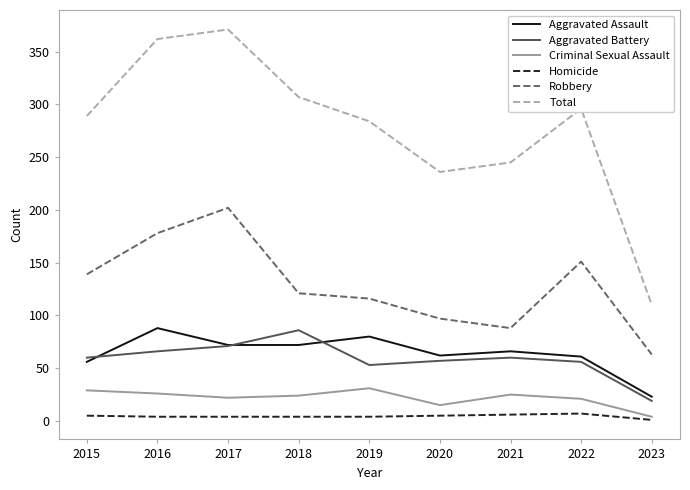

The value of Aggravated Battery at 2021 is 42. True or false?

False